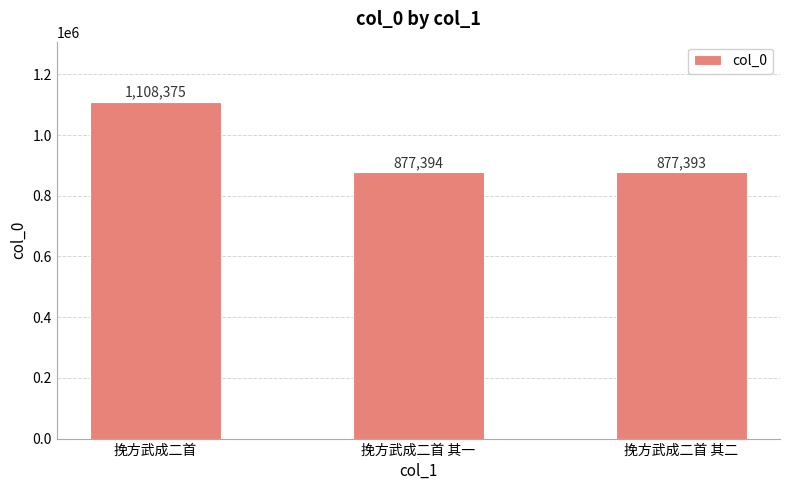

True or false: the data shows 1108375 at 挽方武成二首.

True